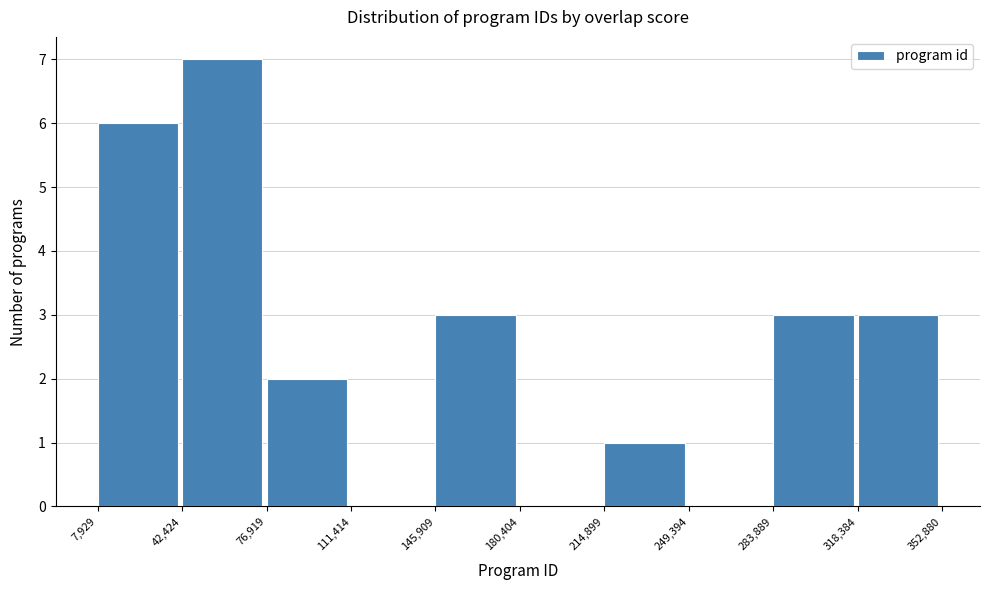

Over which range of the x-axis is the bar tallest?

42,424 to 76,919